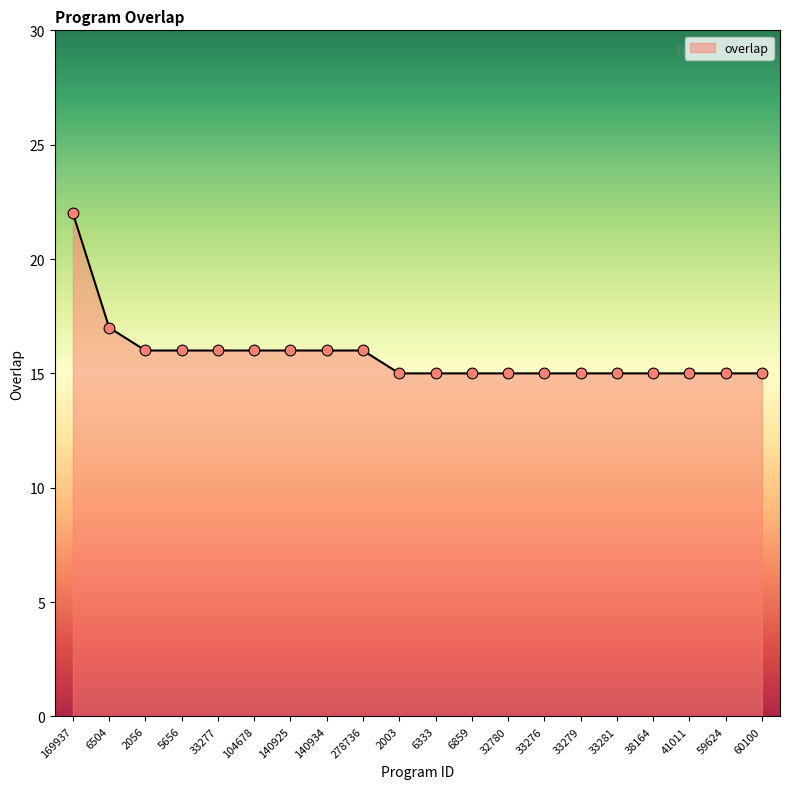

What is the ratio of the value at 33277 to the value at 2056?

1.0